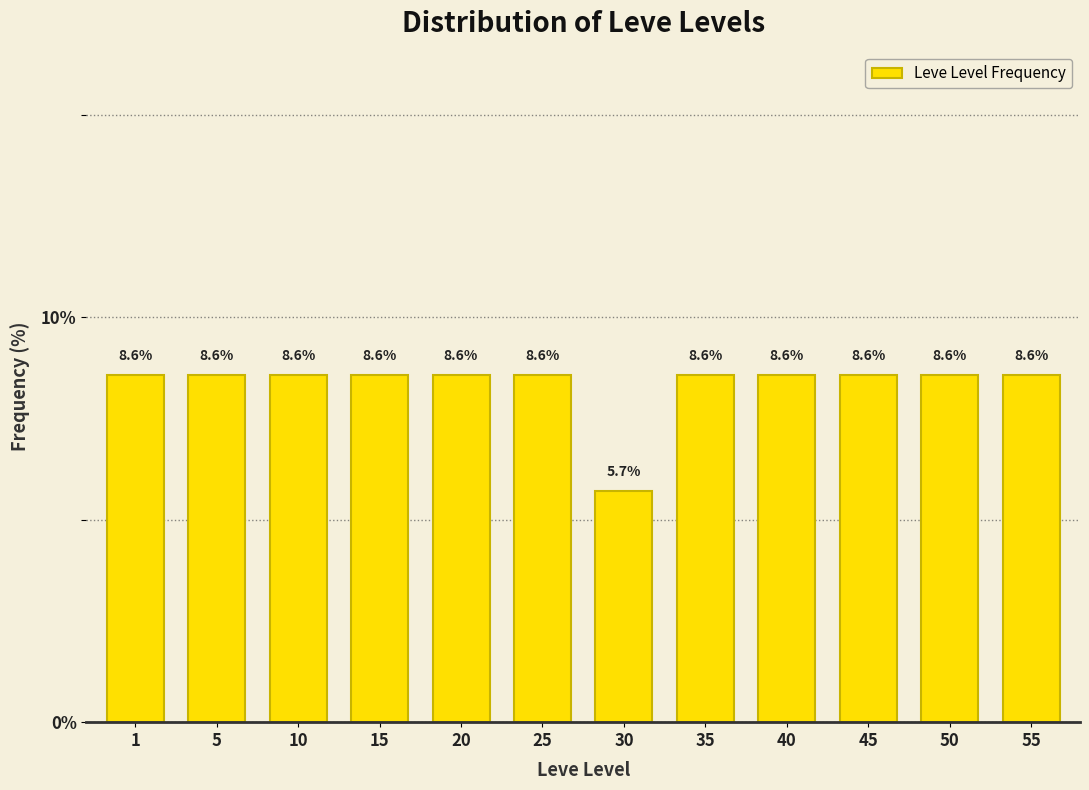

Reading right to left, list all the values displayed in this chart.

8.6	8.6	8.6	8.6	8.6	5.7	8.6	8.6	8.6	8.6	8.6	8.6